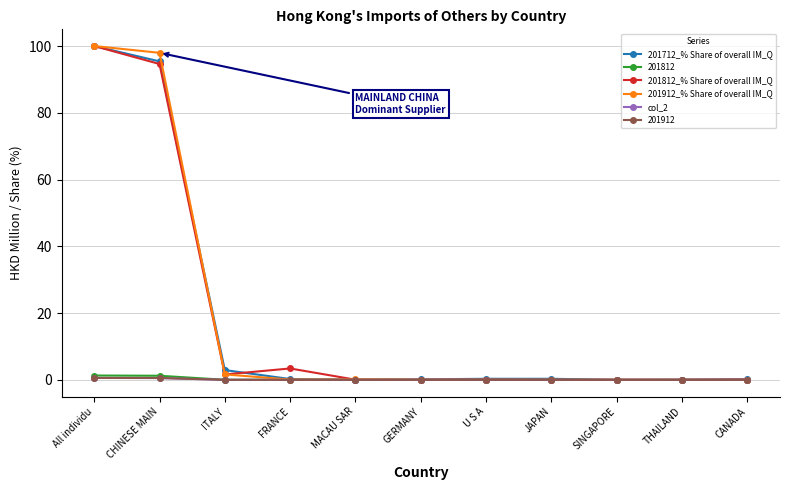

What is the sum of the col_2 values at All individu and FRANCE?

0.6